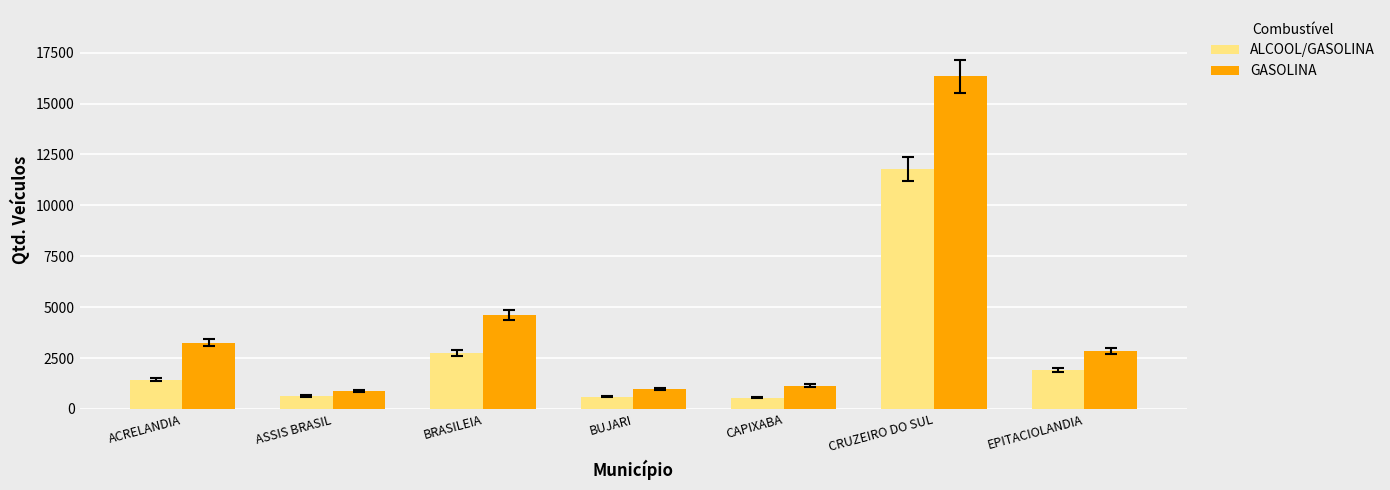

Is the value of GASOLINA at BRASILEIA greater than the value of ALCOOL/GASOLINA at ACRELANDIA?

Yes